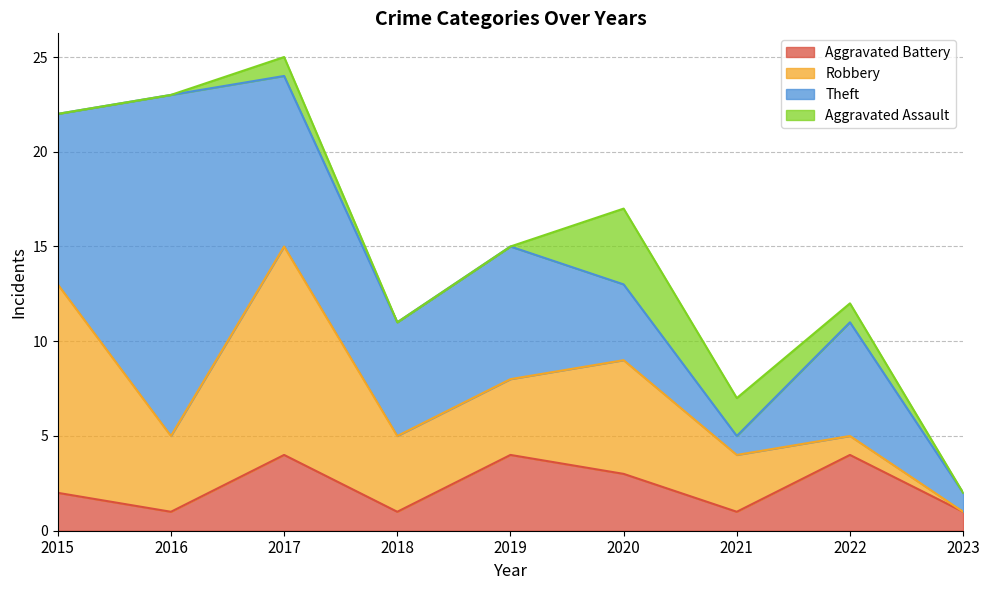

Reading right to left, list all the values displayed in this chart.

Aggravated Battery: 1	4	1	3	4	1	4	1	2
Robbery: 0	1	3	6	4	4	11	4	11
Theft: 1	6	1	4	7	6	9	18	9
Aggravated Assault: 0	1	2	4	0	0	1	0	0